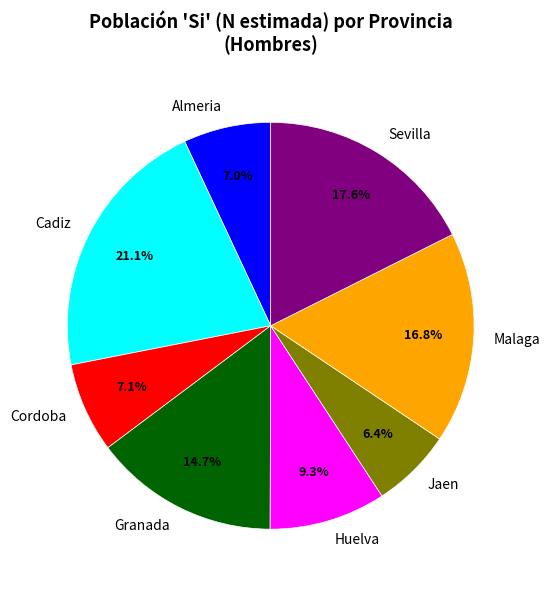

Combined, what portion of the pie is Granada and Sevilla?

32.3%